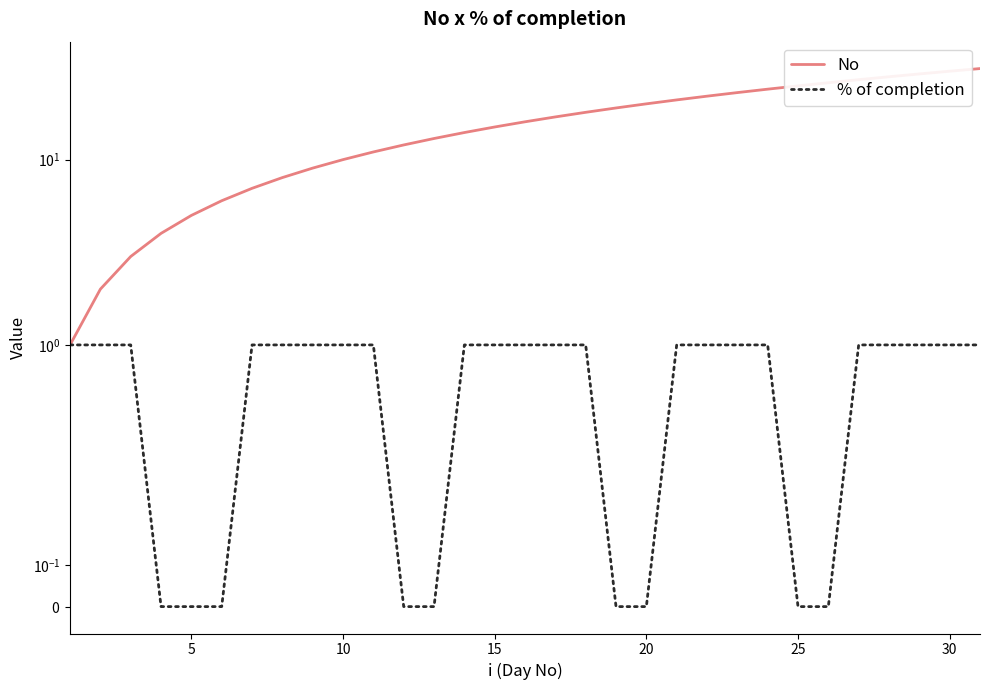

The value of % of completion at 30 is 0. True or false?

False